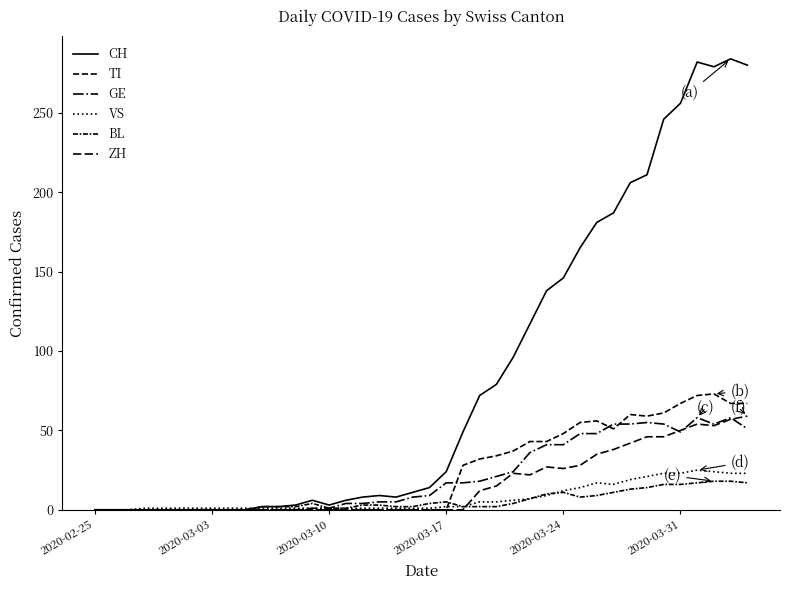

How many intersections are there between ZH and GE?

3